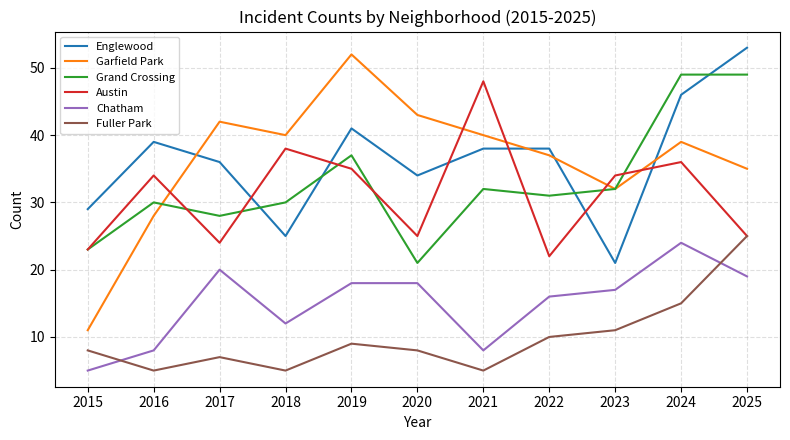

True or false: Chatham has a value of 24 at 2022.

False